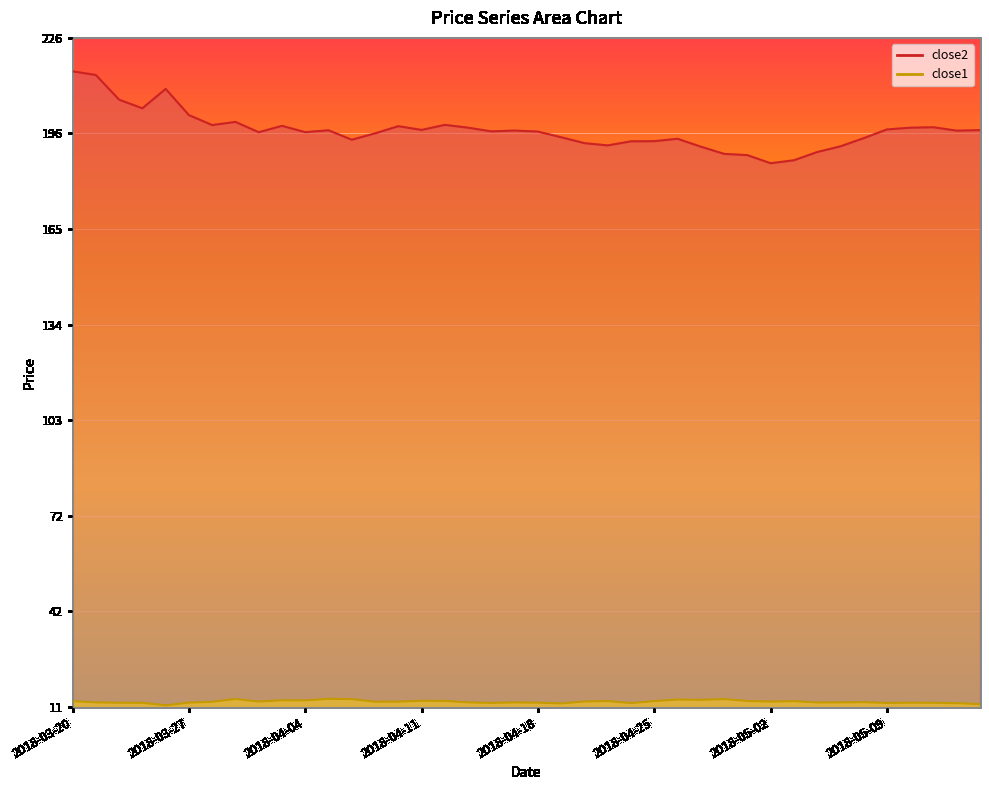

Reading right to left, what are all the values shown in this chart?

close2: 196.7	196.5	197.6	197.5	196.9	194.1	191.5	189.7	187.0	186.0	188.7	189.1	191.4	193.9	193.2	193.1	191.8	192.5	194.4	196.2	196.6	196.3	197.5	198.4	196.8	198.0	195.7	193.6	196.7	196.1	198.1	196.0	199.4	198.3	201.6	210.0	203.7	206.5	214.5	215.7
close1: 11.8	12.1	12.2	12.2	12.2	12.4	12.3	12.3	12.7	12.6	12.8	13.4	13.2	13.2	12.7	12.1	12.8	12.6	12.0	12.2	12.3	12.2	12.3	12.8	12.8	12.6	12.6	13.4	13.5	13.0	13.0	12.6	13.4	12.5	12.3	11.4	12.2	12.2	12.3	12.7